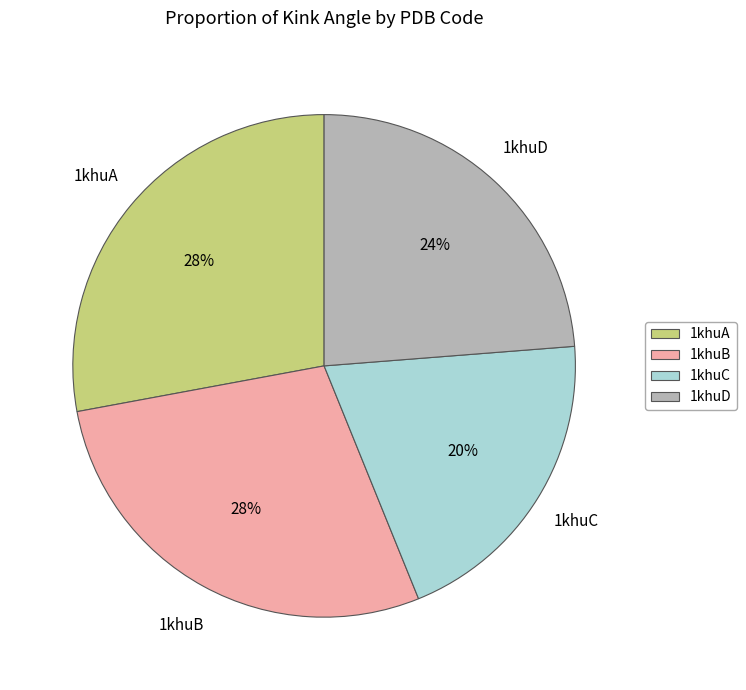

Which category has the smallest portion of the pie?

1khuC